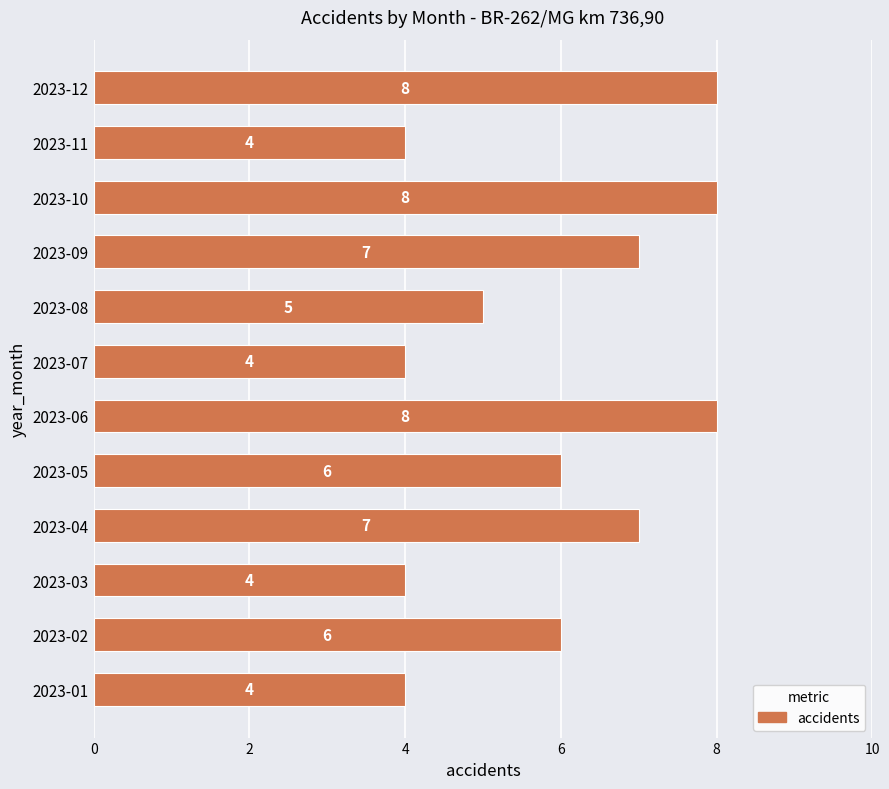

How many values are between 4 and 8?

12